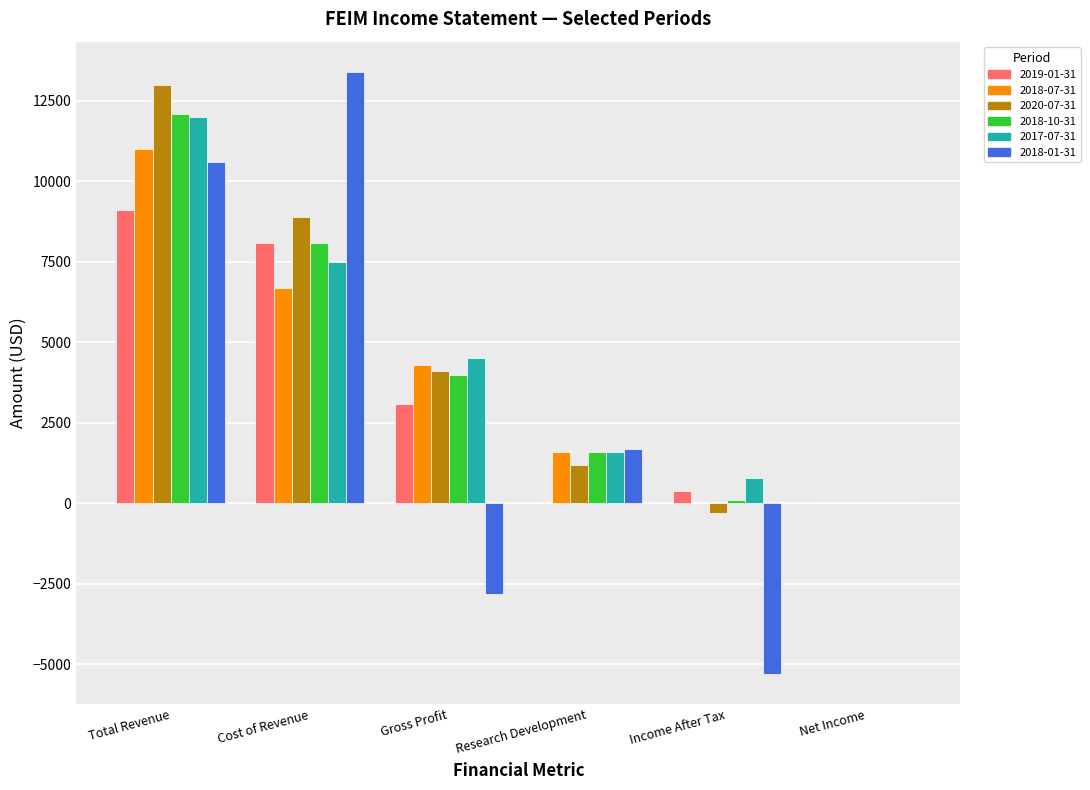

How many groups of bars are there?

6